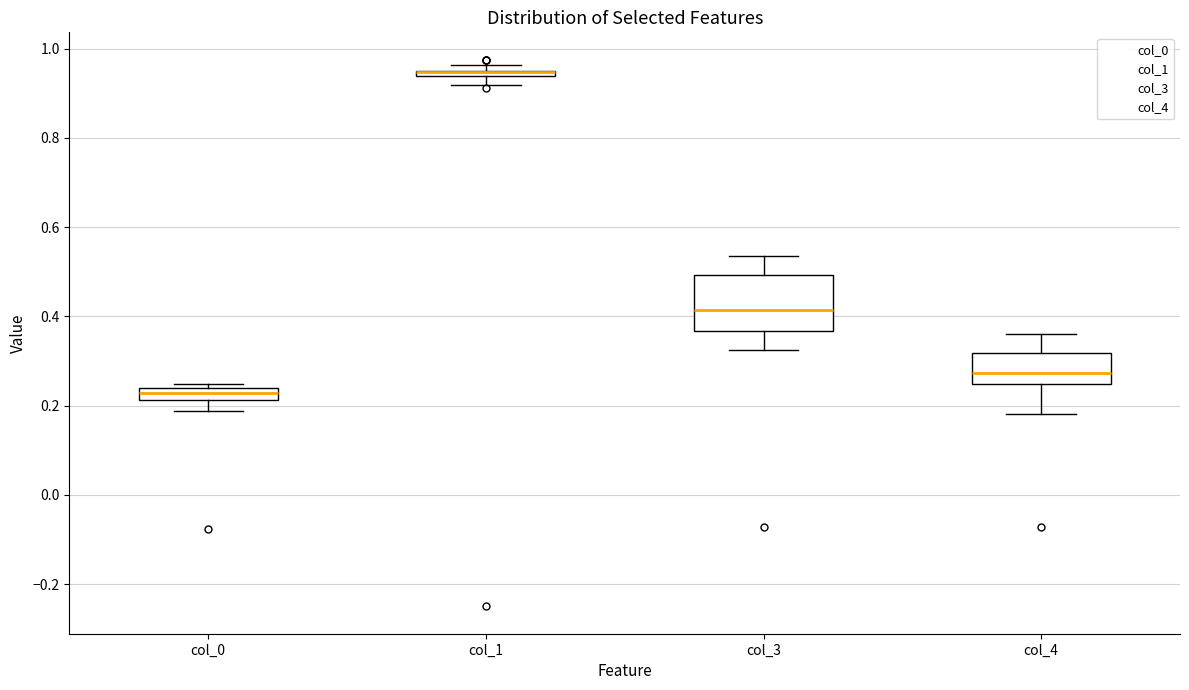

Which box is the tallest, from its lower edge to its upper edge?

col_3